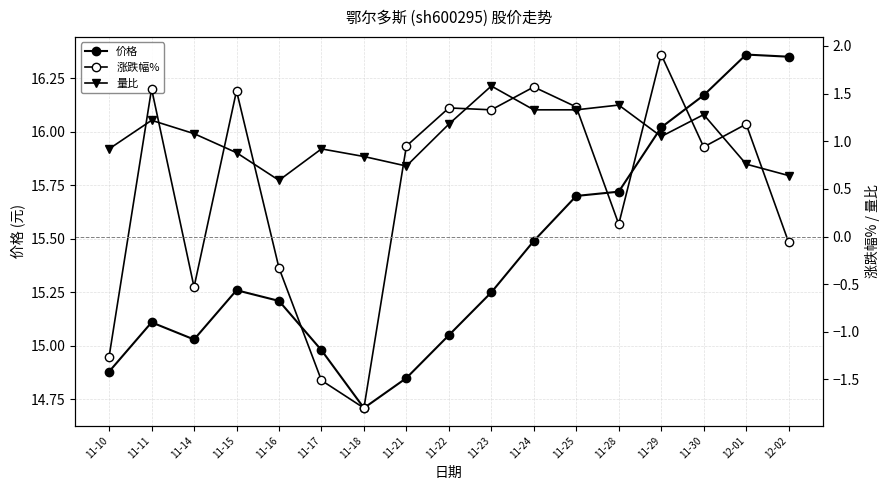

Which series has the largest total across all categories?

价格